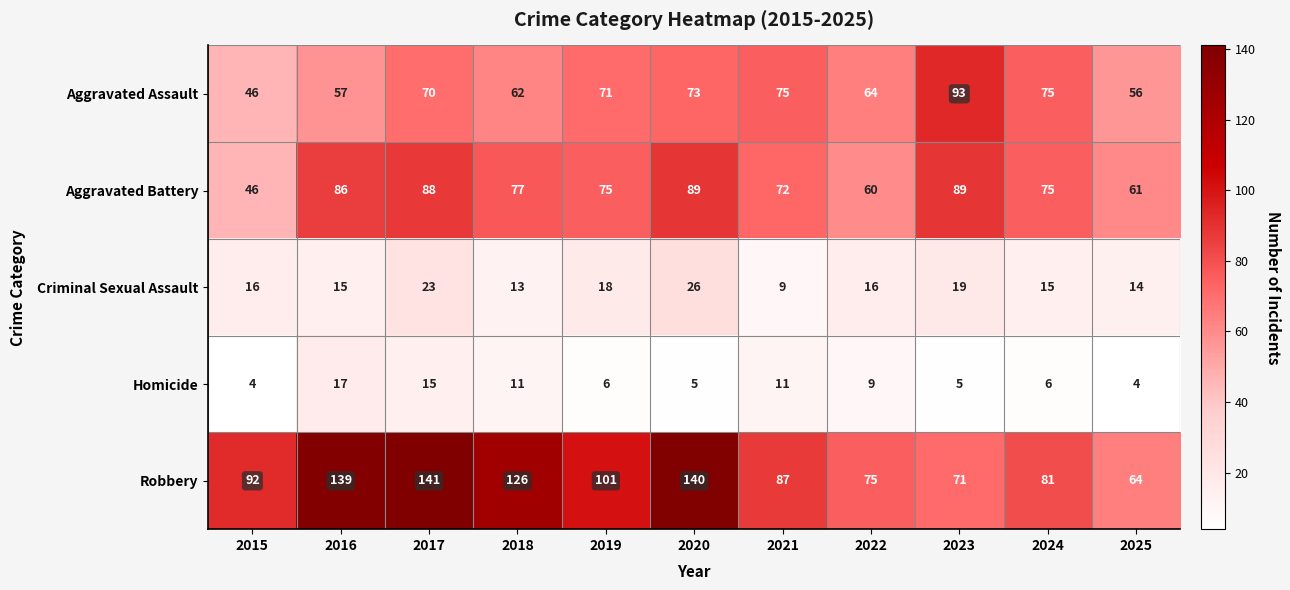

The Aggravated Battery series shows 89 at 2023. True or false?

True